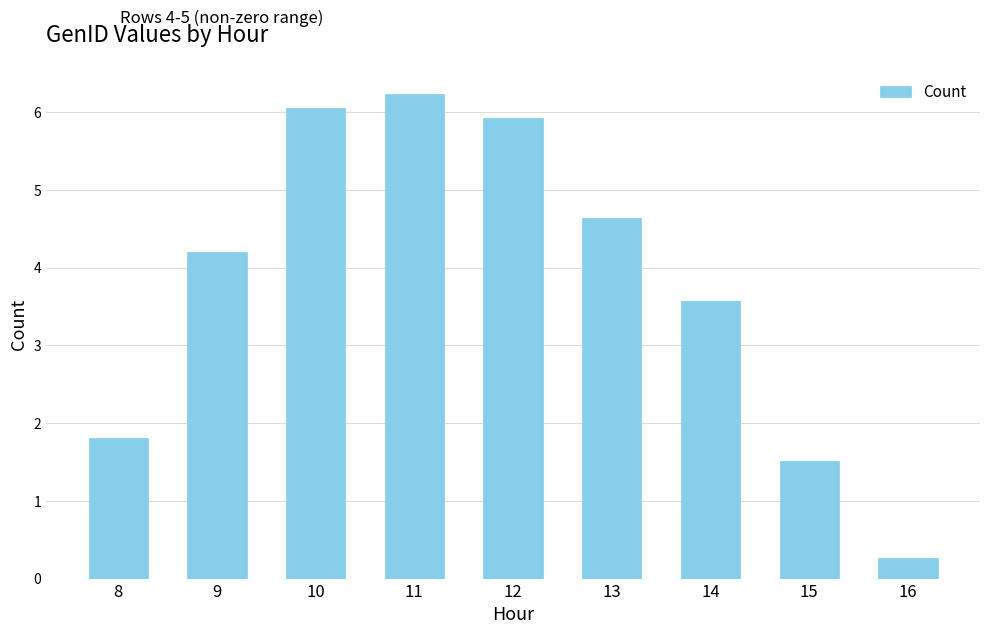

List the labels in order of value, largest first.

11, 10, 12, 13, 9, 14, 8, 15, 16